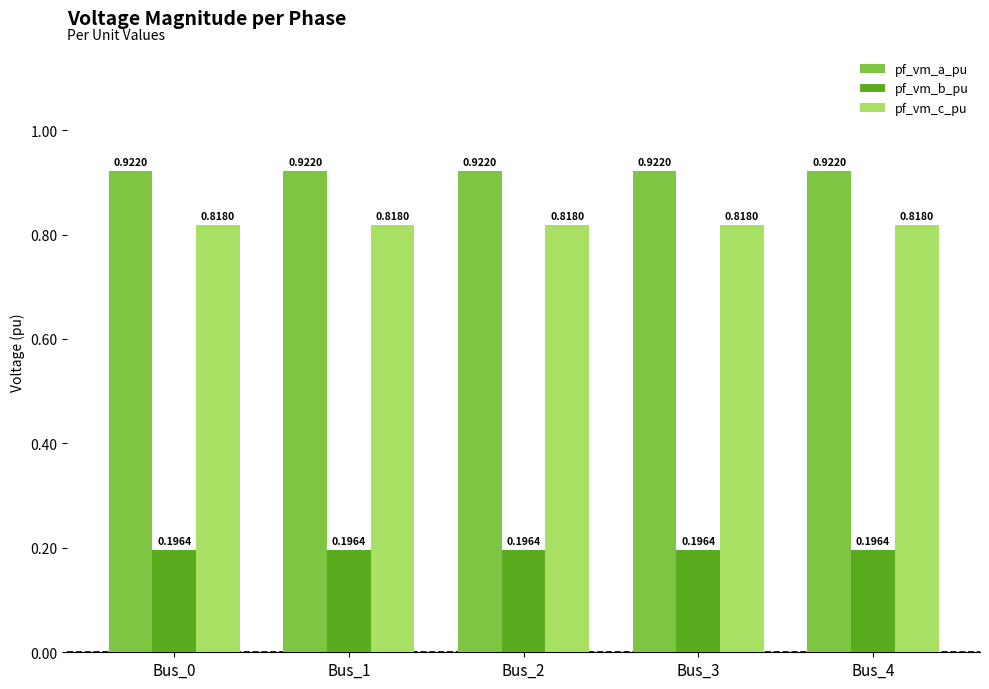

What are all the series names shown in the legend?

pf_vm_a_pu, pf_vm_b_pu, pf_vm_c_pu